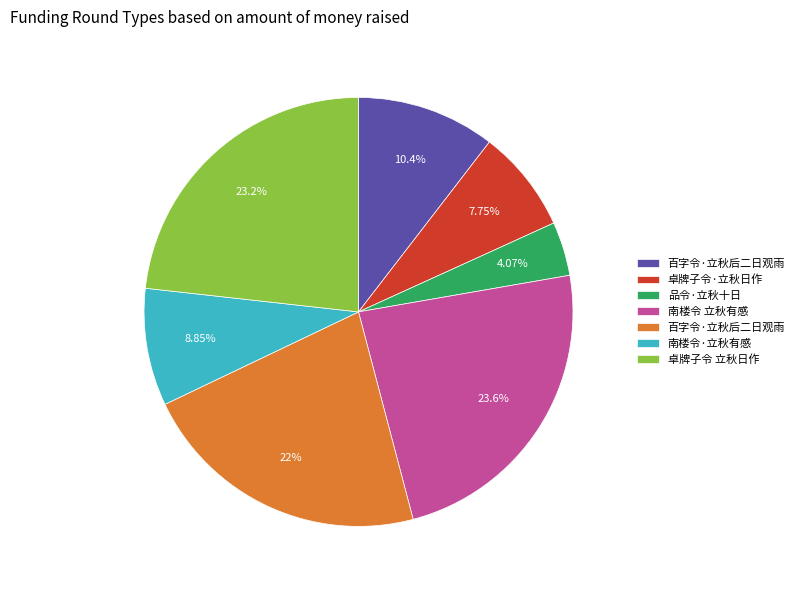

To the nearest percent, what is the average slice percentage?

14%